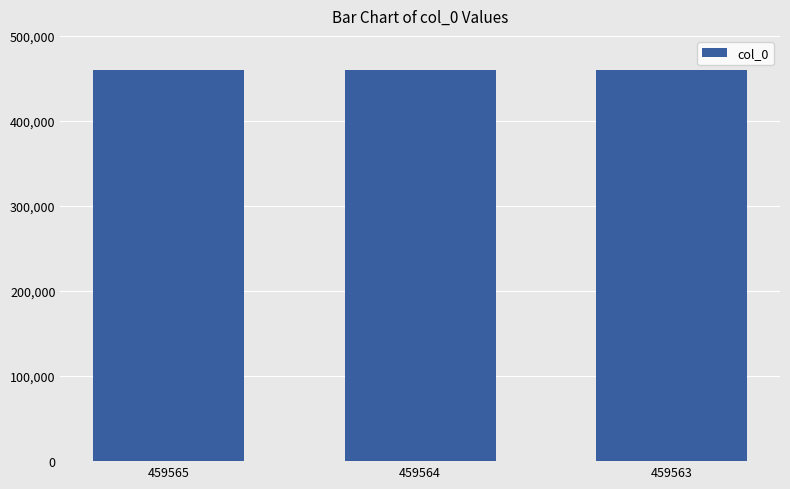

True or false: the data shows 459565 at 459565.

True